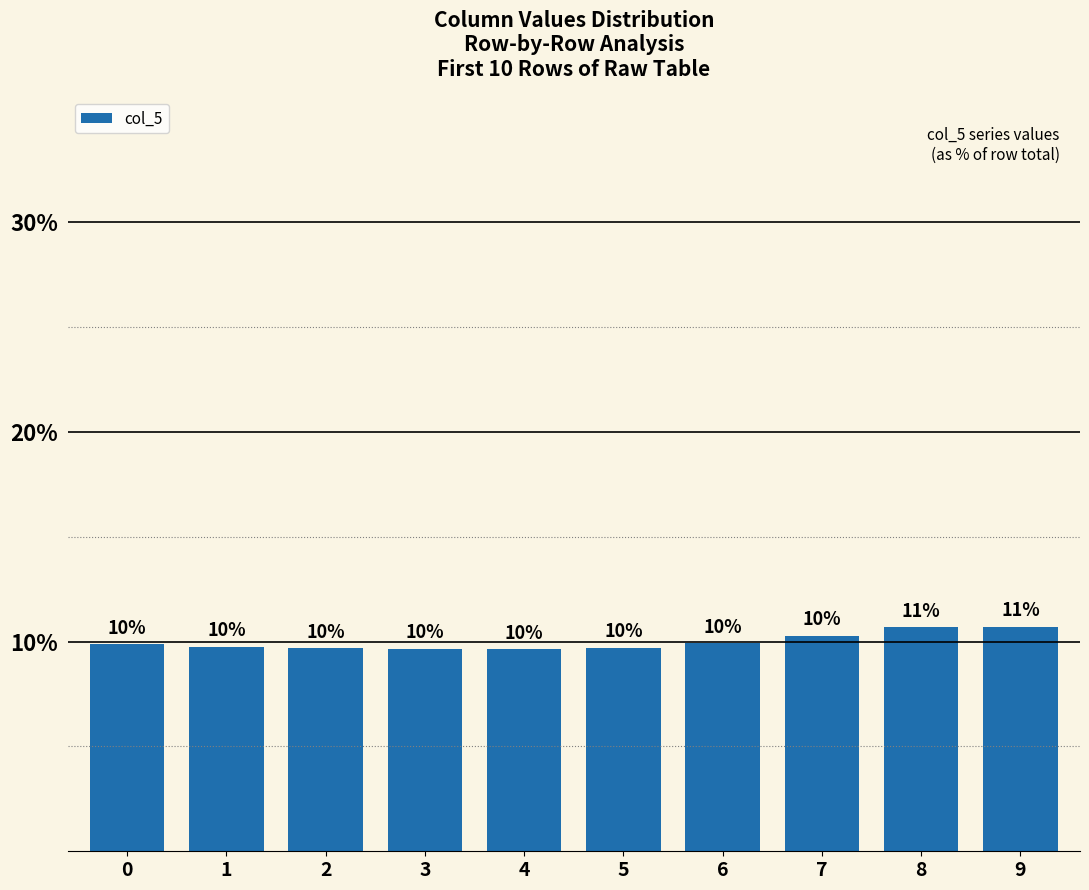

Does the chart contain any negative values?

No